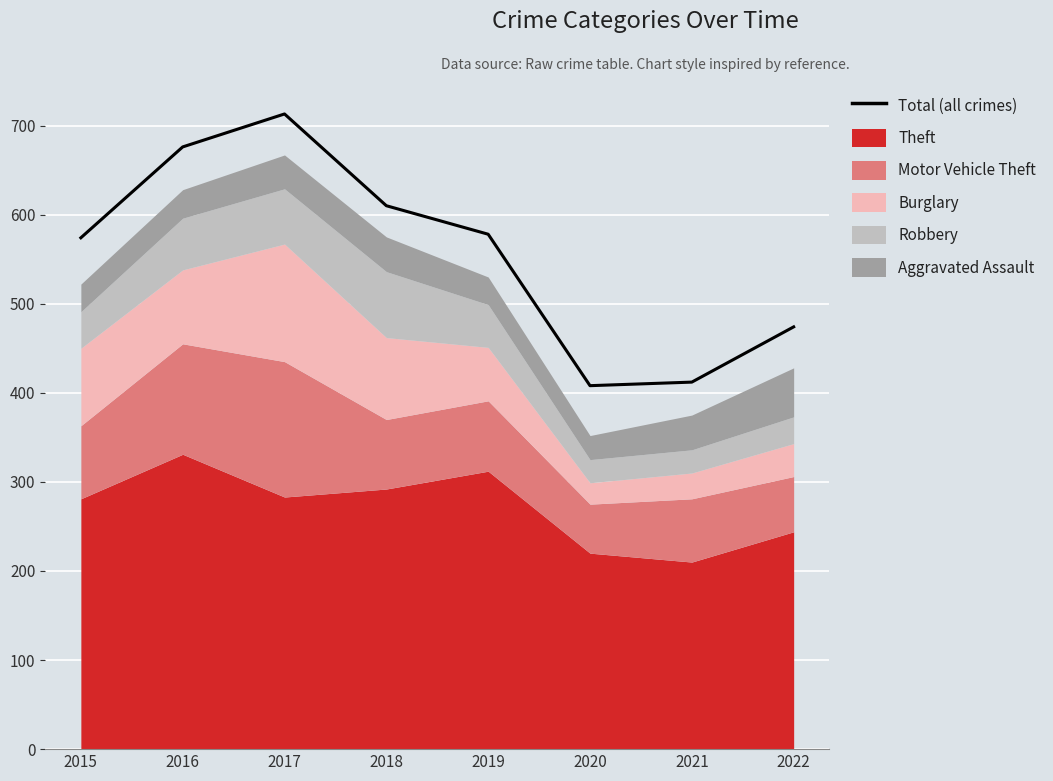

How many interior local peaks (higher than both neighbors) does the data have?

1